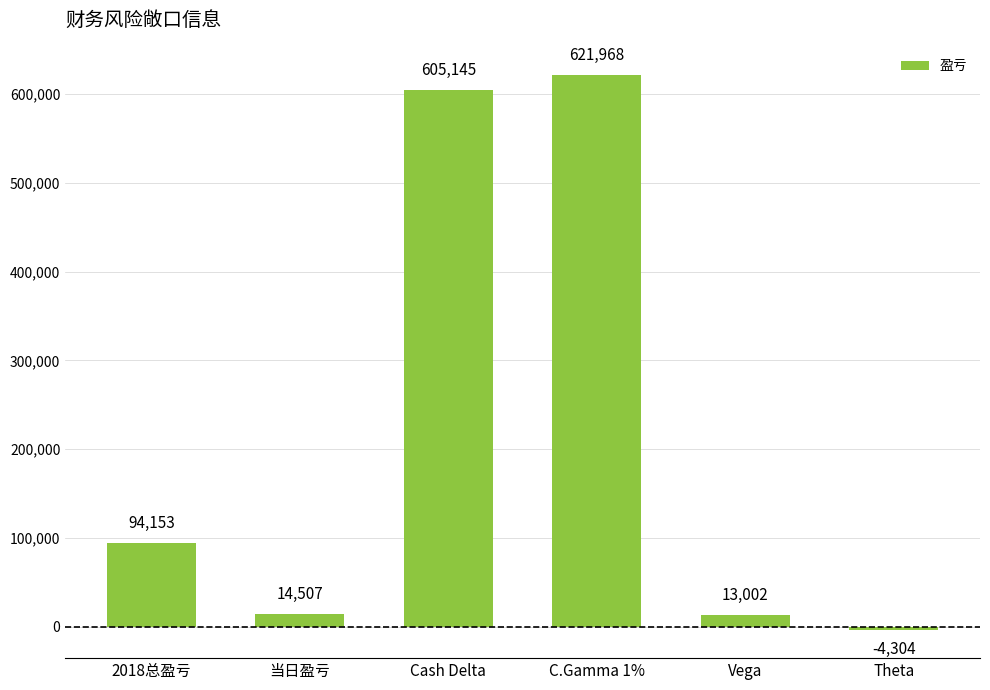

What is the smallest value displayed?

-4304